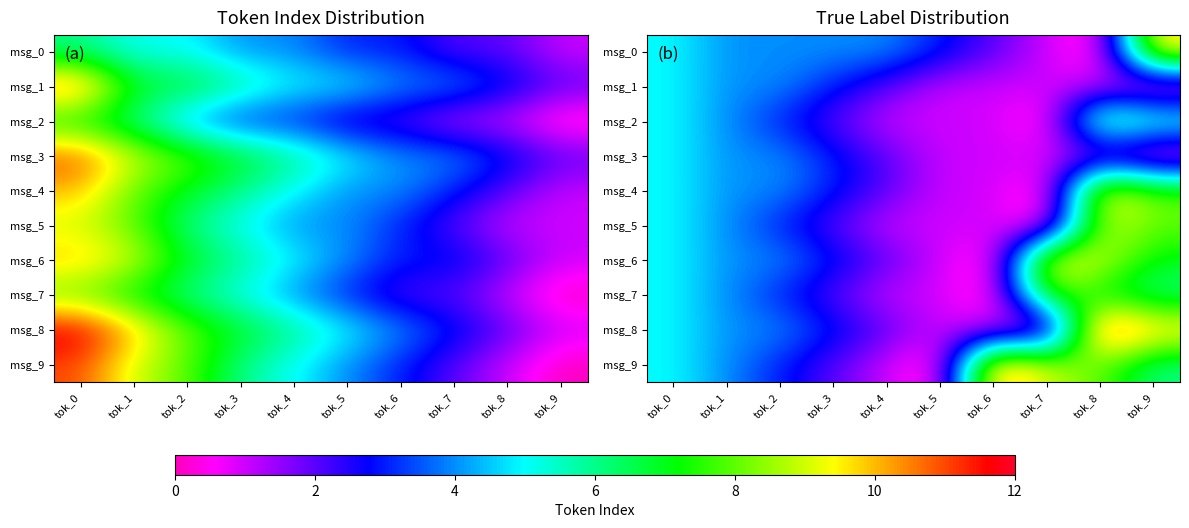

Count the msg_7 values in the range 1 to 6.

7